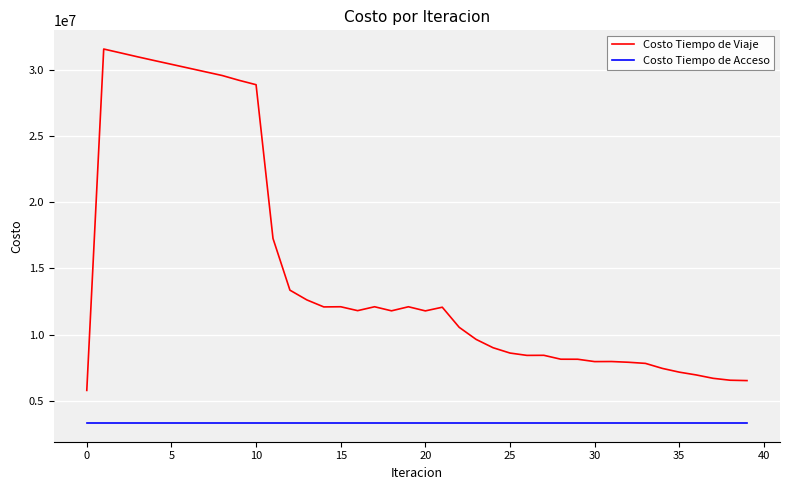

How many lines are shown in the chart?

2